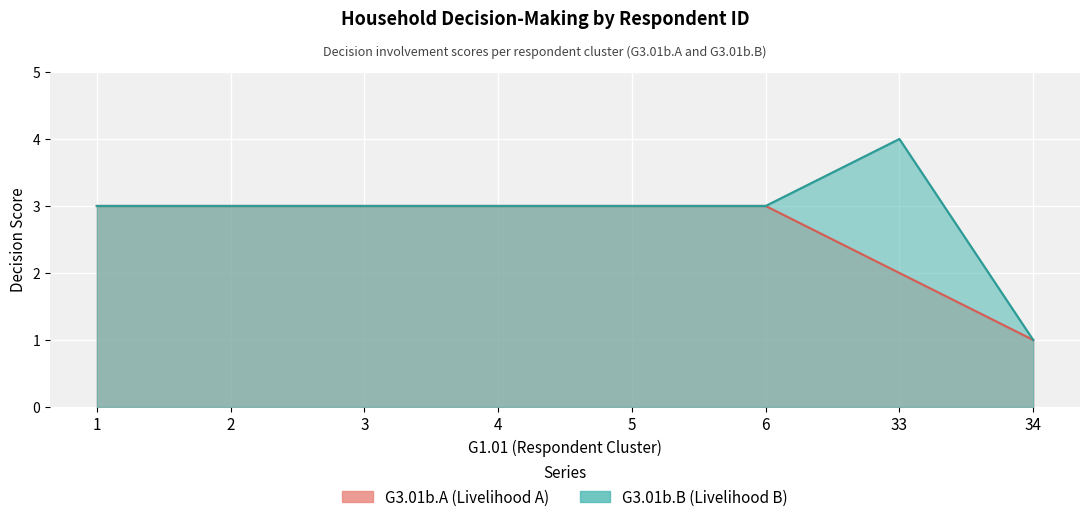

At which label does G3.01b.A reach its minimum?

34